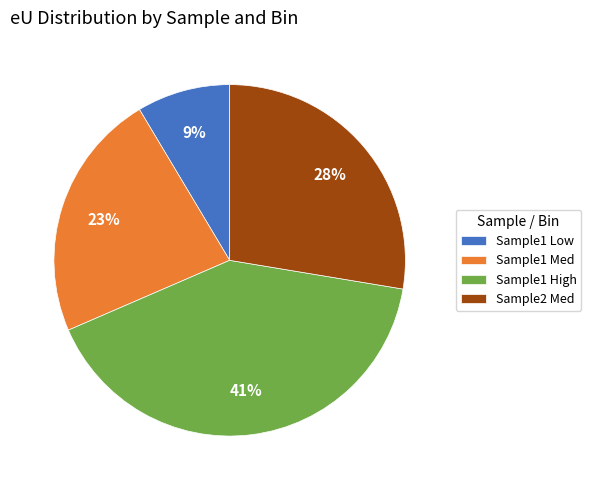

Which has a higher value, Sample1 High or Sample1 Med?

Sample1 High